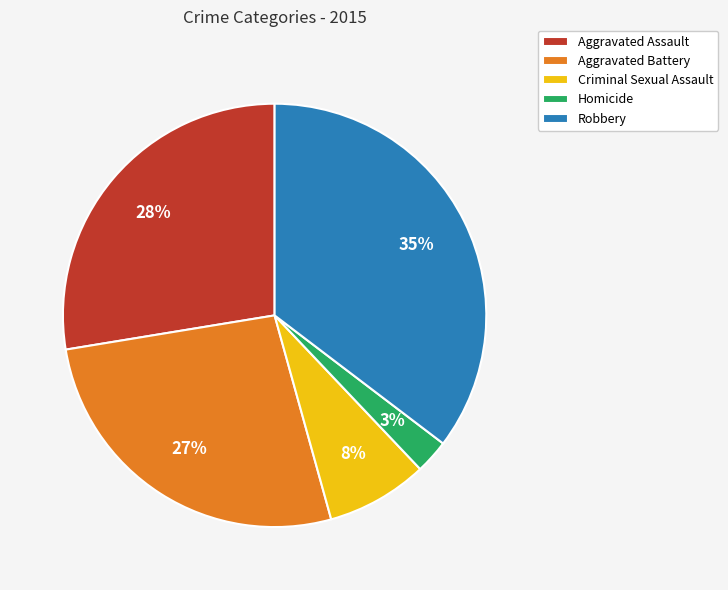

What percentage is the Homicide slice, to the nearest percent?

3%